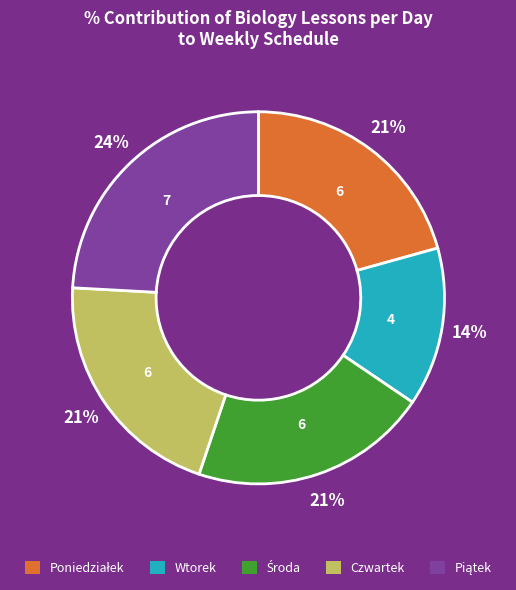

What percentage is the Czwartek slice, to the nearest percent?

21%